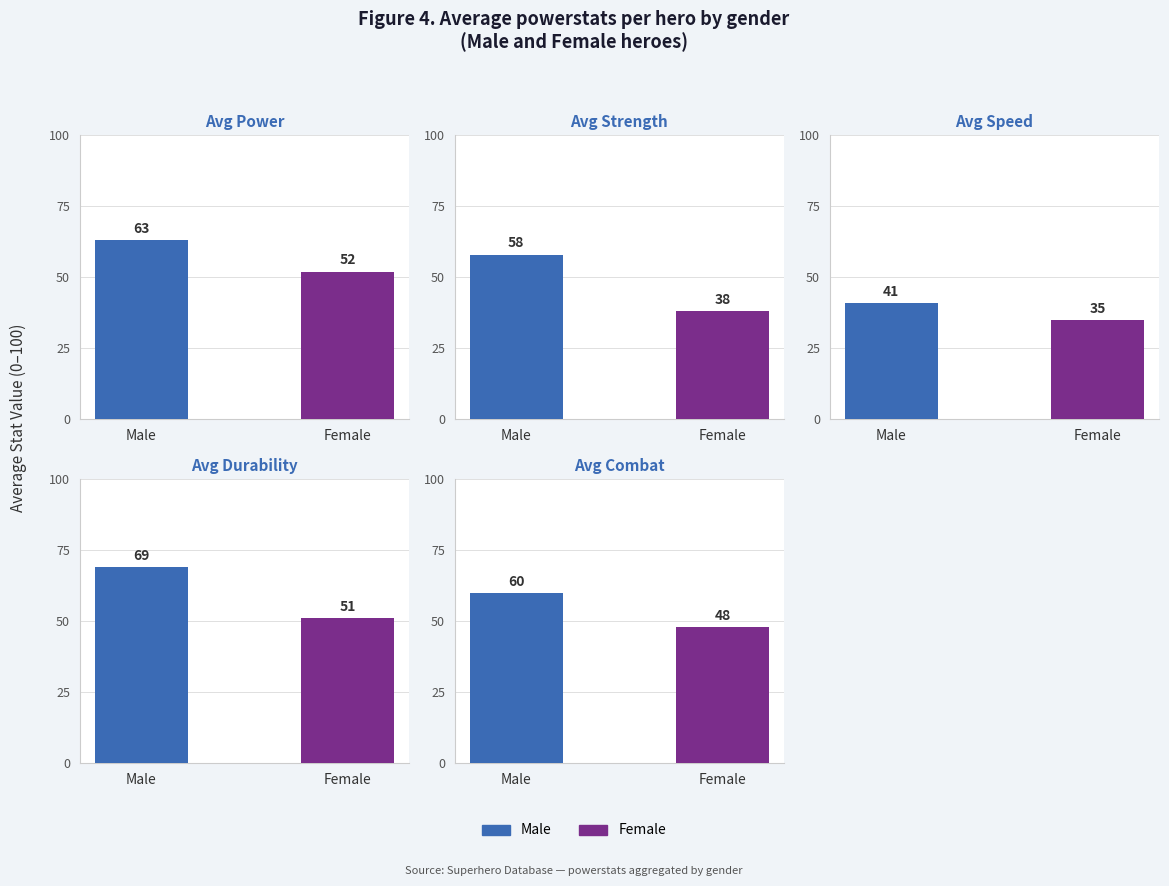

Which series has the largest range (max minus min)?

Avg Strength